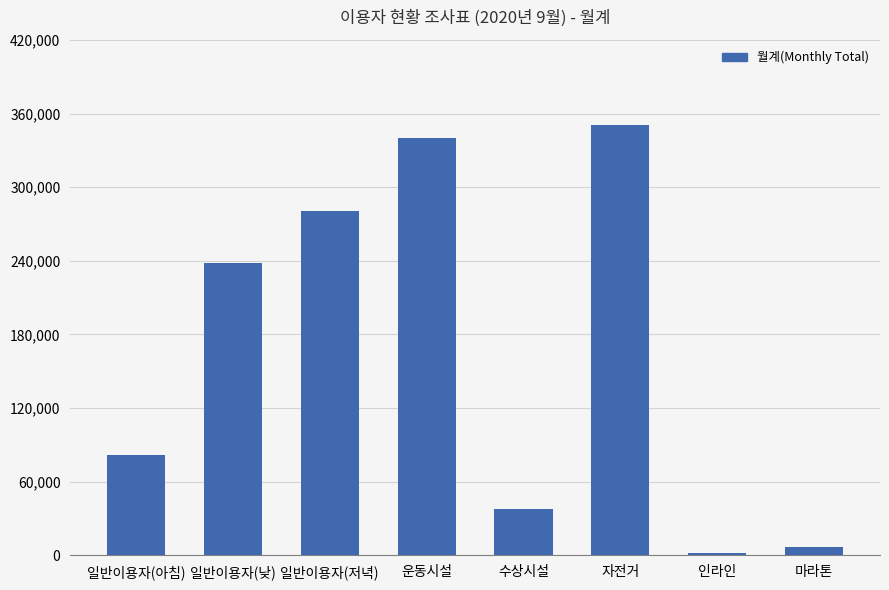

Reading left to right, extract all data points from this chart.

81450	238300	281040	339880	38184	350920	1961	7071